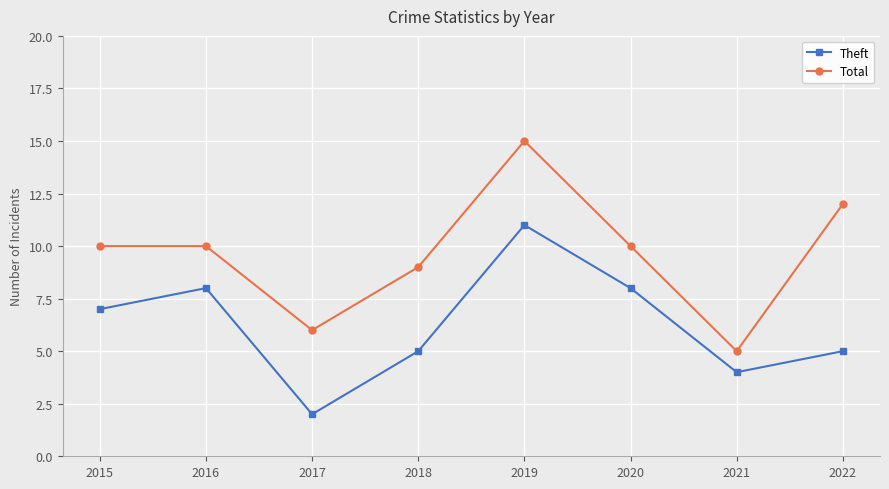

True or false: Theft and Total intersect in this chart.

False